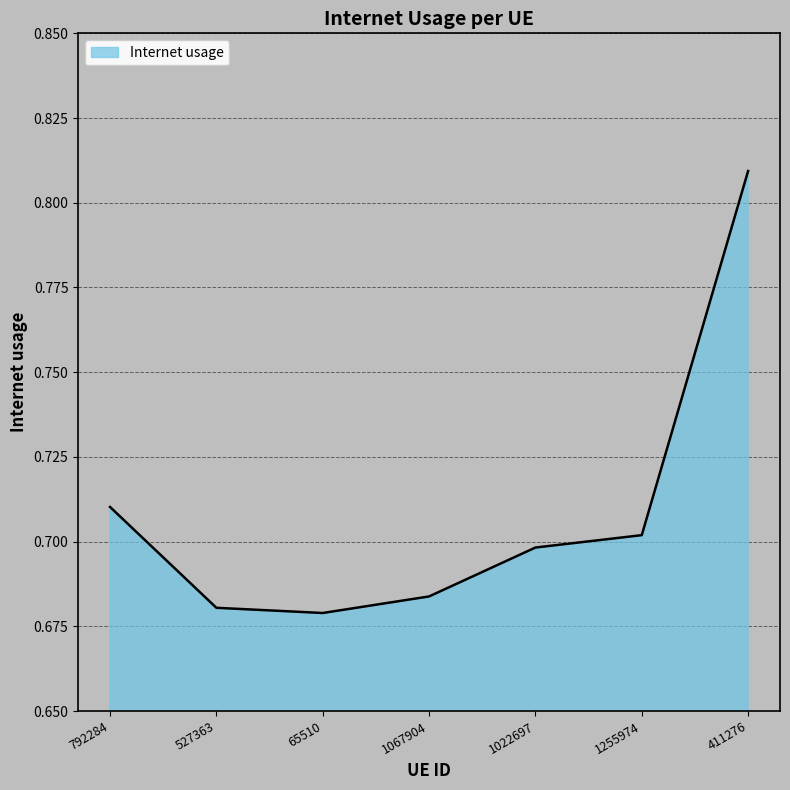

How many lines are shown in the chart?

1